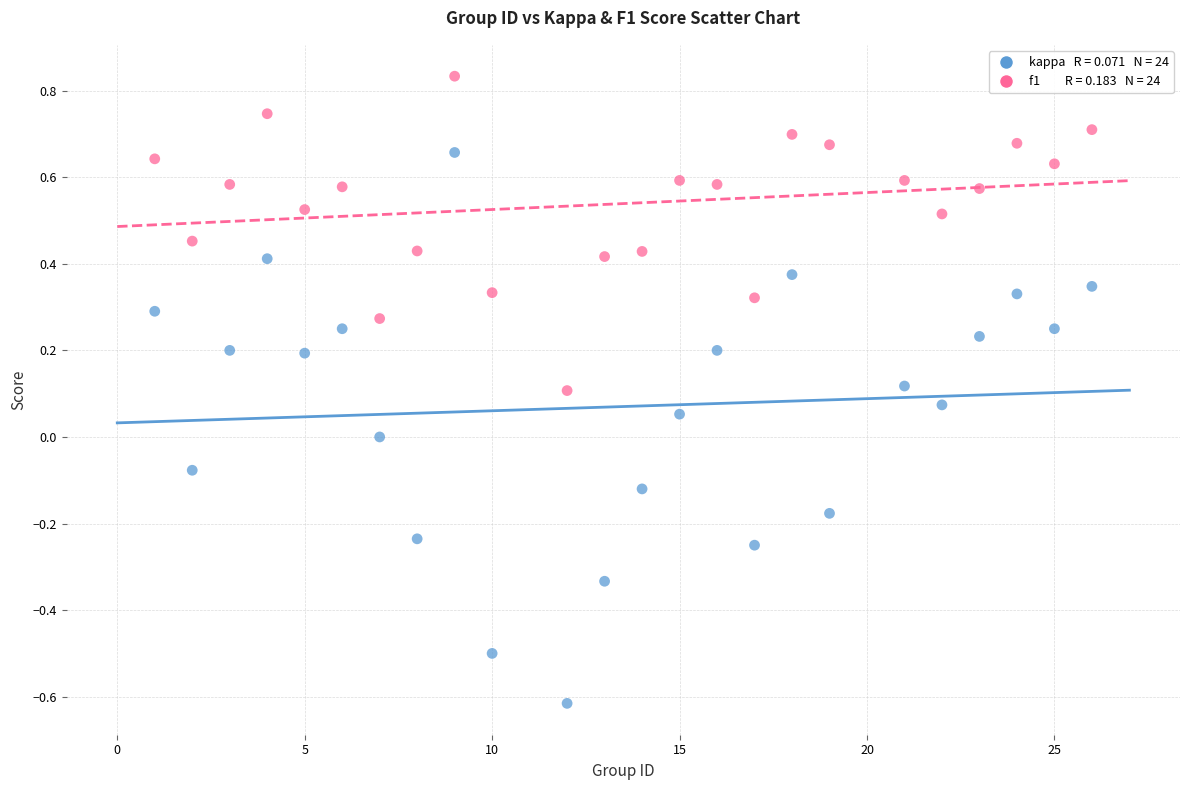

Across all data points, what is the range of Y values (max minus min)?

1.4